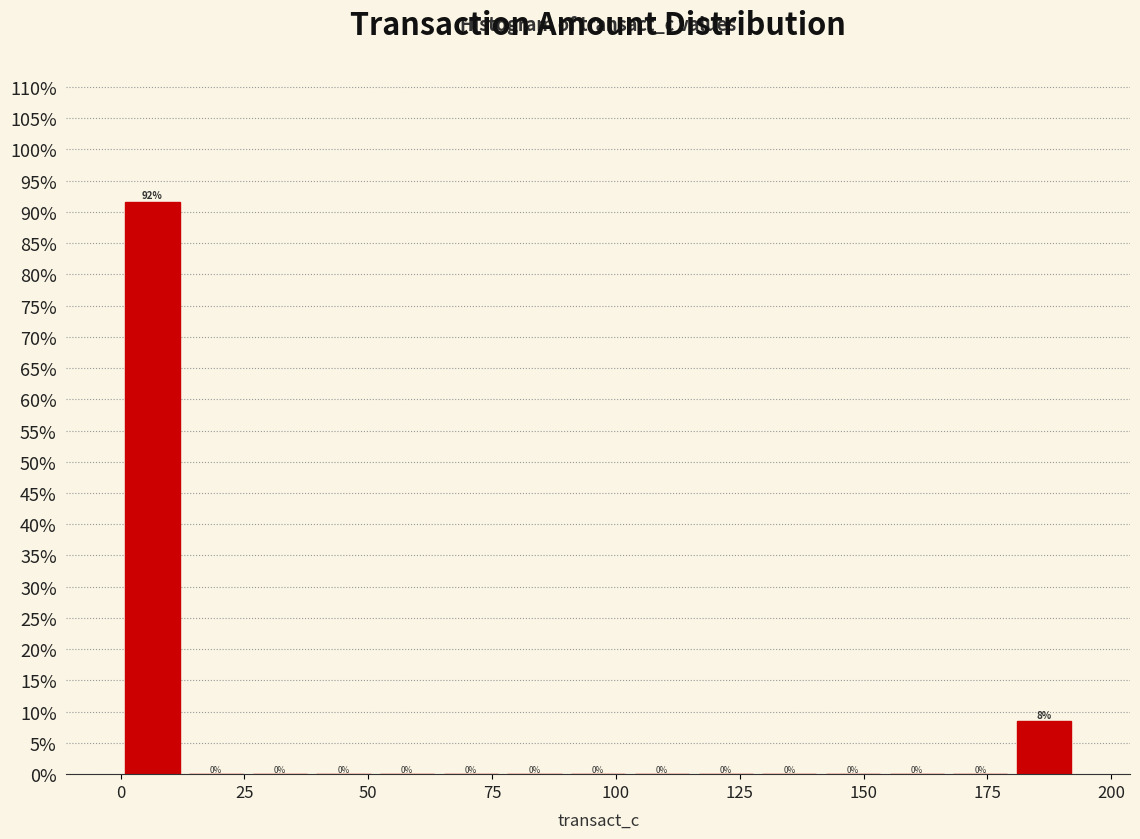

Read against the x-axis, roughly where is the centre of the tallest bar?

5